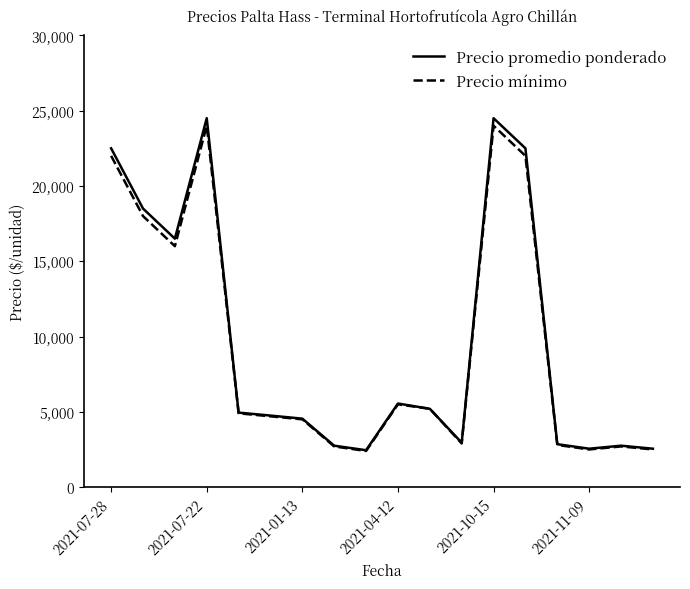

Which series has the largest range (max minus min)?

Precio promedio ponderado